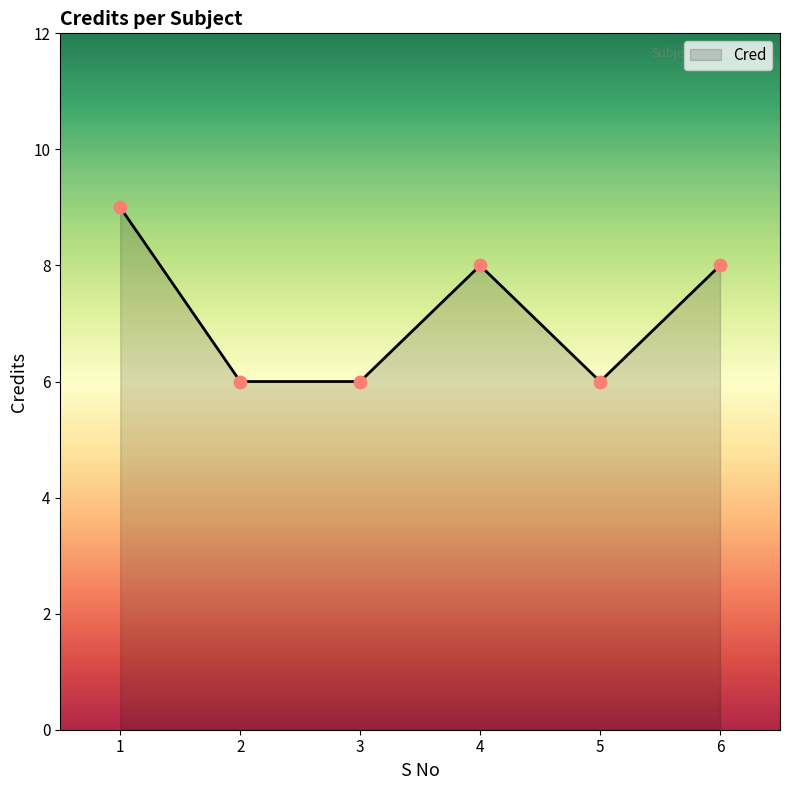

Approximately how many times larger is the value at 1 compared to 2?

1.5